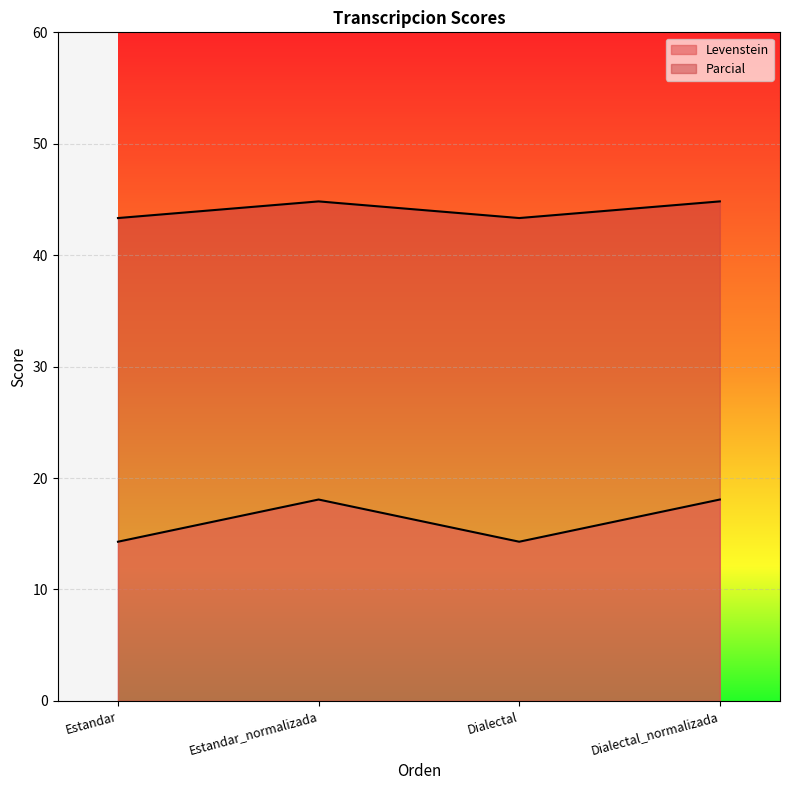

What is the lowest value of the Parcial series?

43.3